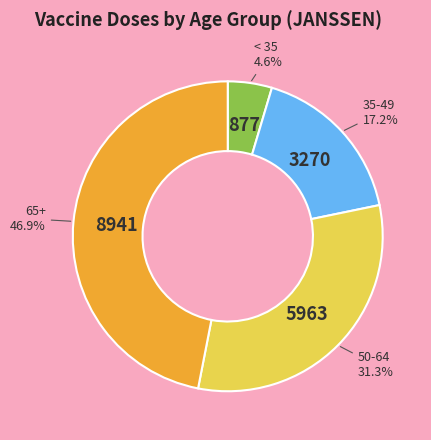

Is there a majority slice in this chart?

No